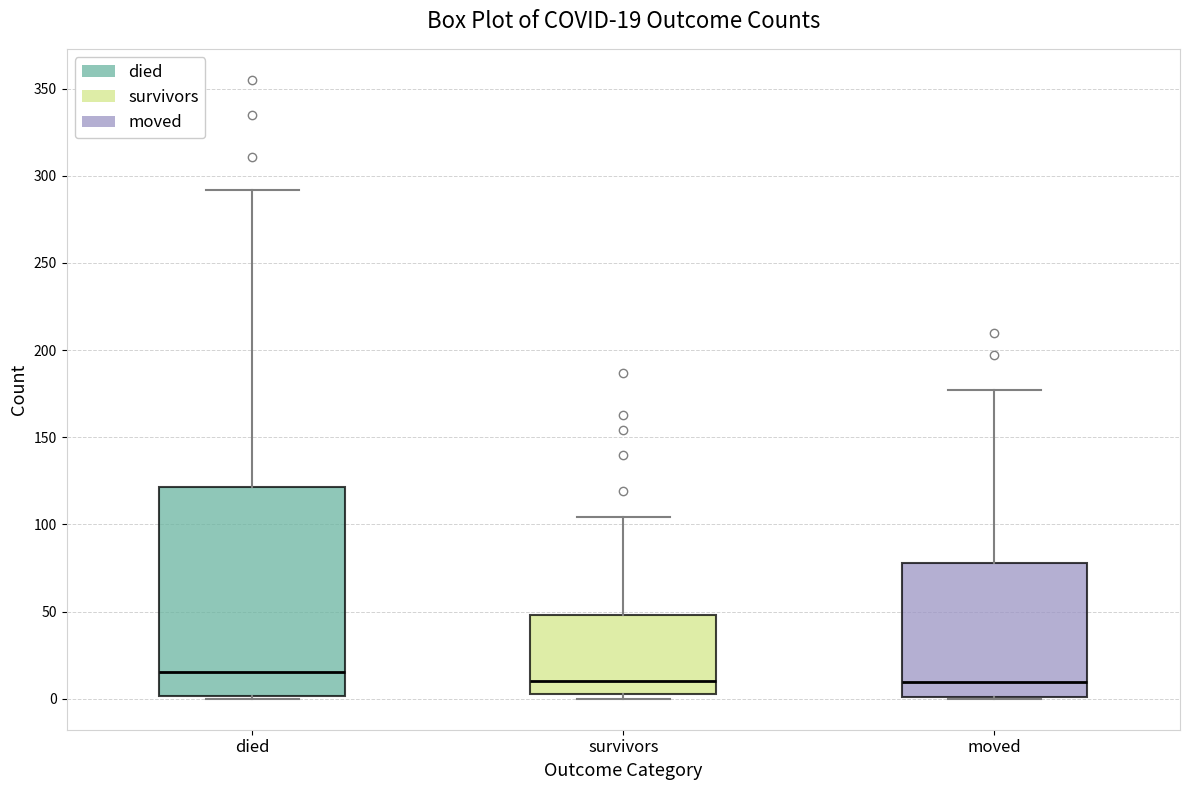

Which box has the highest median line?

died